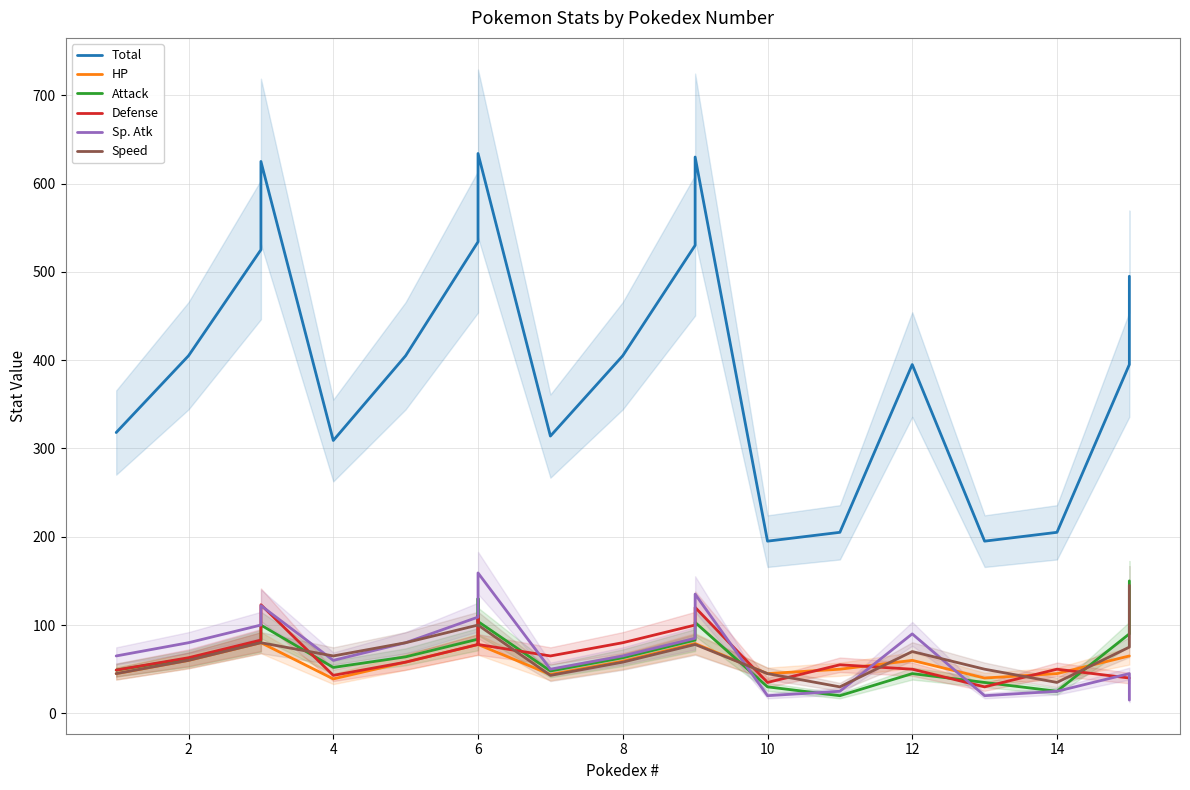

Between 14 and 2, which is larger?

2